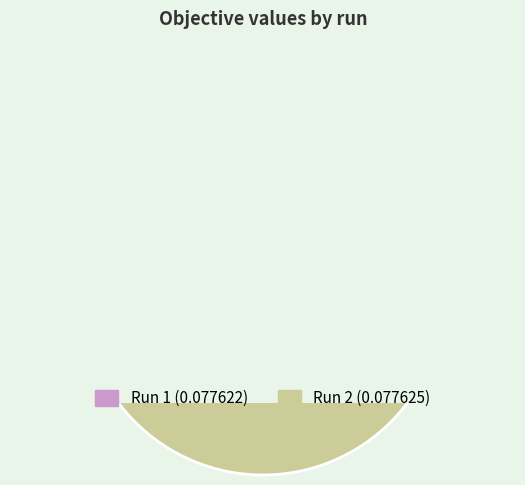

Is 1 the majority of the pie?

No